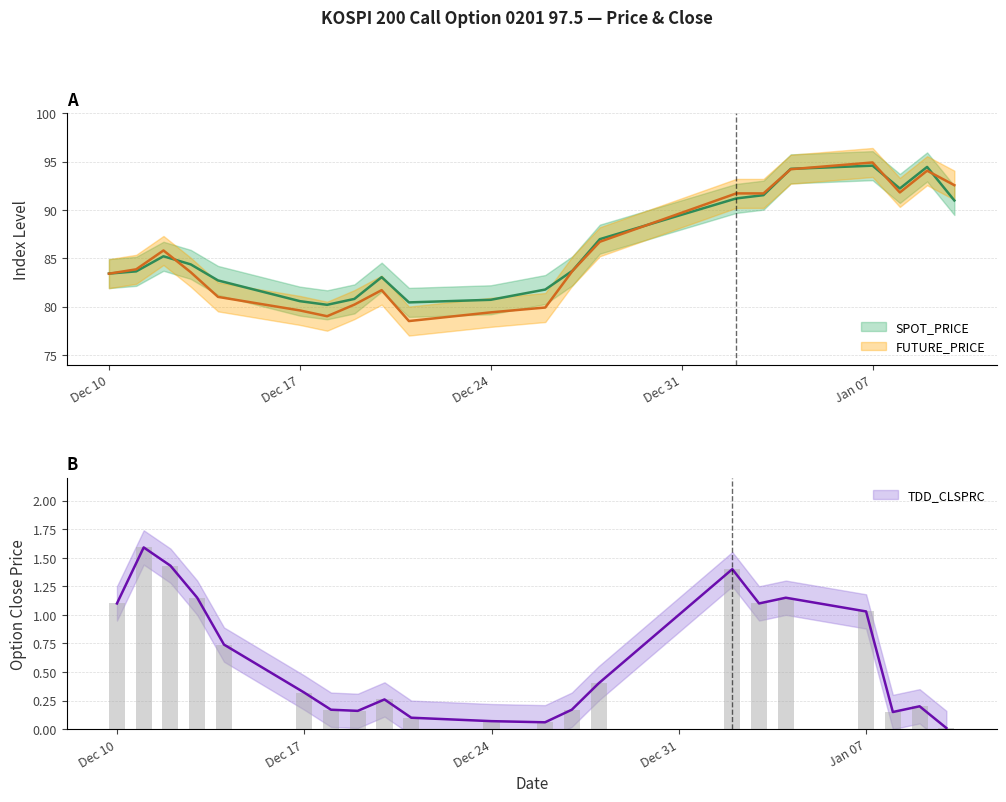

The TDD_CLSPRC series shows 0.7 at 2001-12-14. True or false?

True